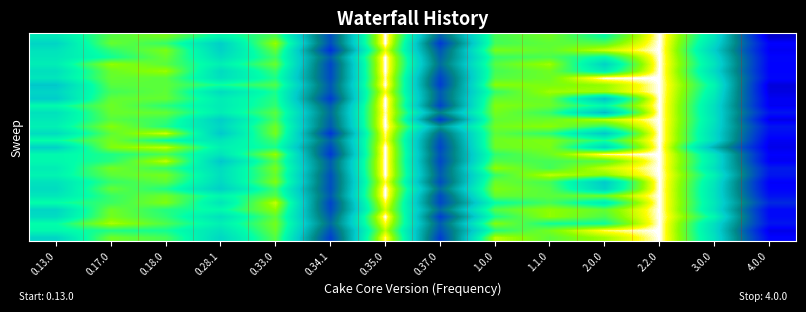

At which category does the chart reach its minimum across all series?

4.0.0